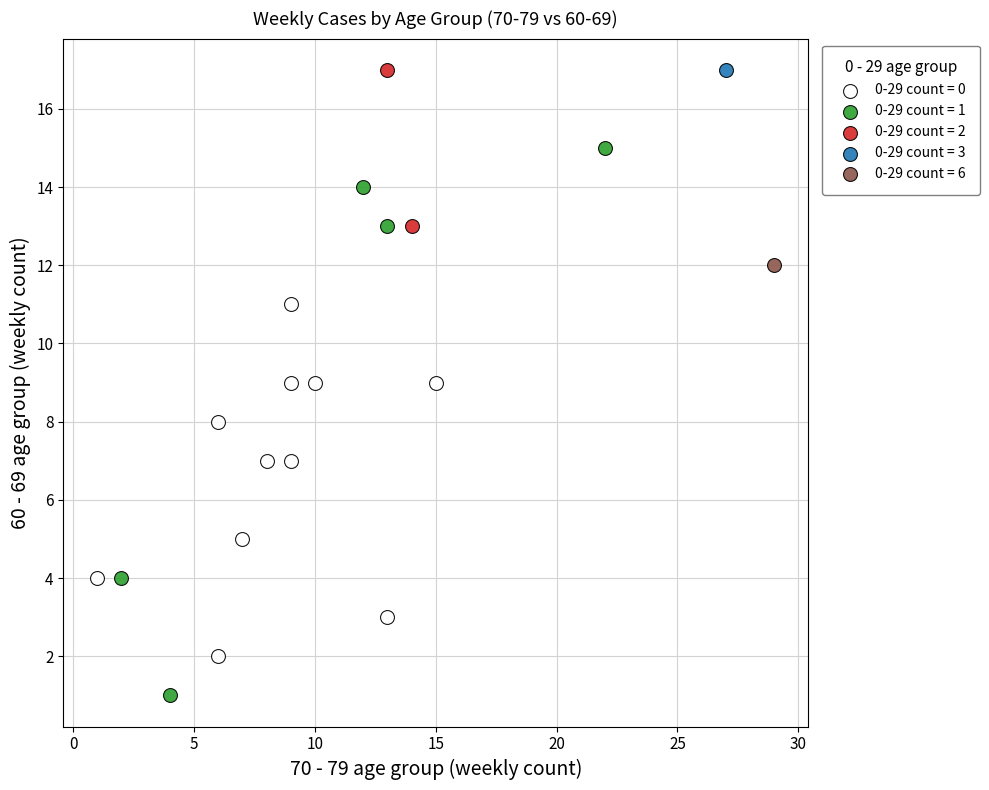

What are all the series names shown in the legend?

0-29 count = 0, 0-29 count = 1, 0-29 count = 2, 0-29 count = 3, 0-29 count = 6